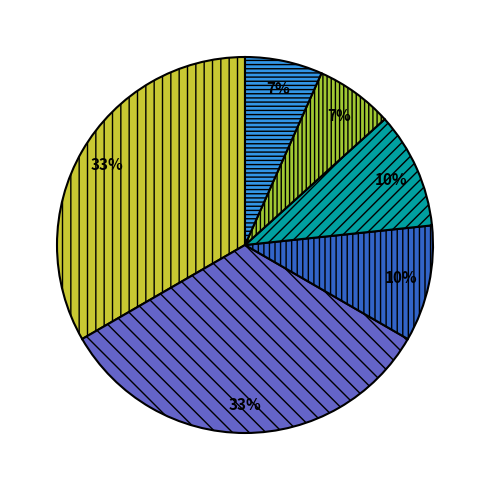

How many slices are in this pie chart?

6